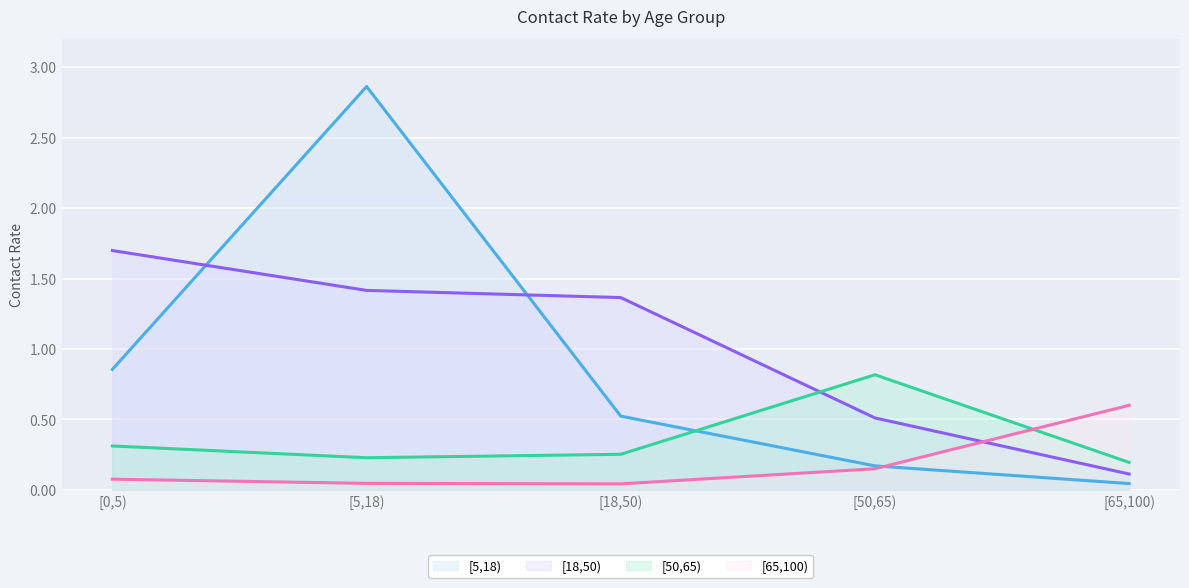

What is the difference between the maximum and second lowest values in the [65,100) series?

0.6